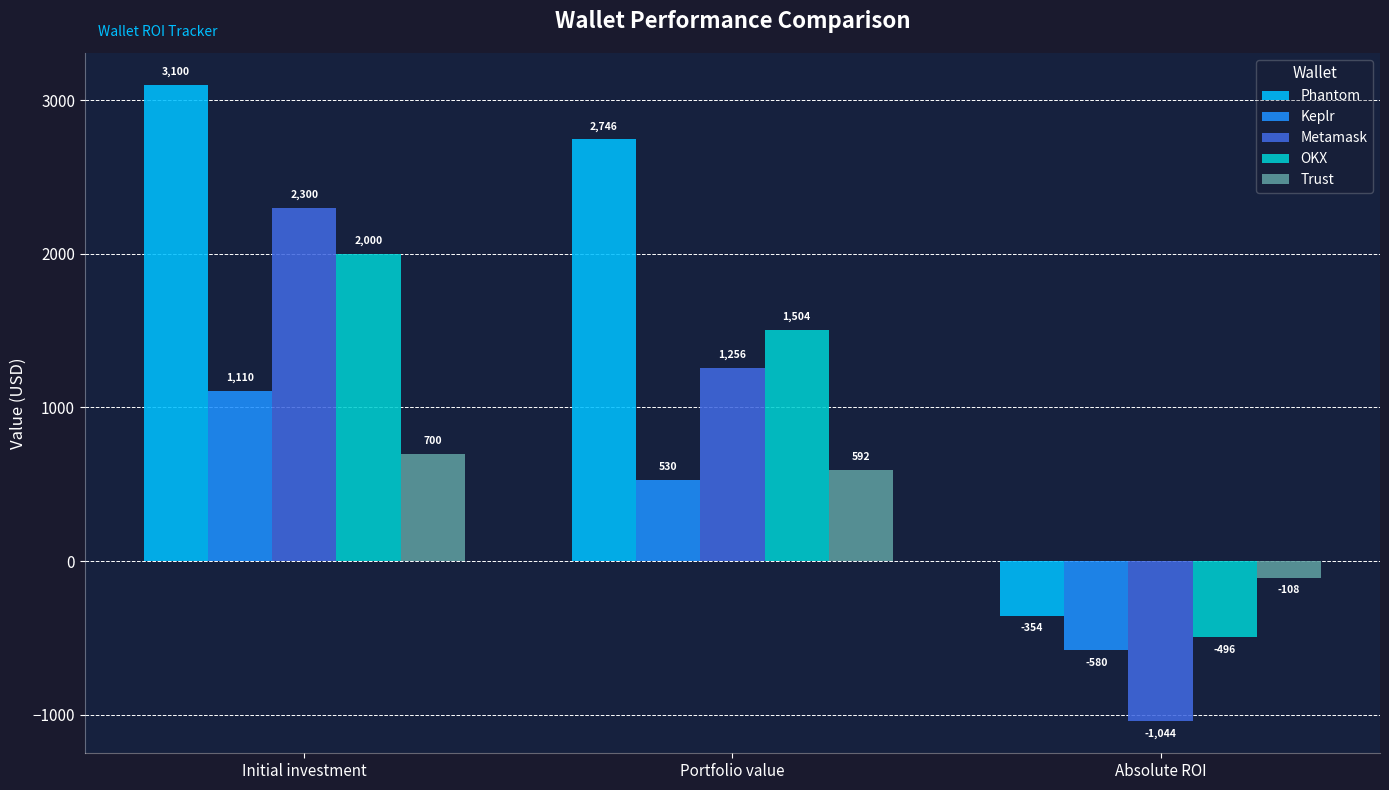

What is the difference between the highest and lowest values at Initial investment?

2400.0